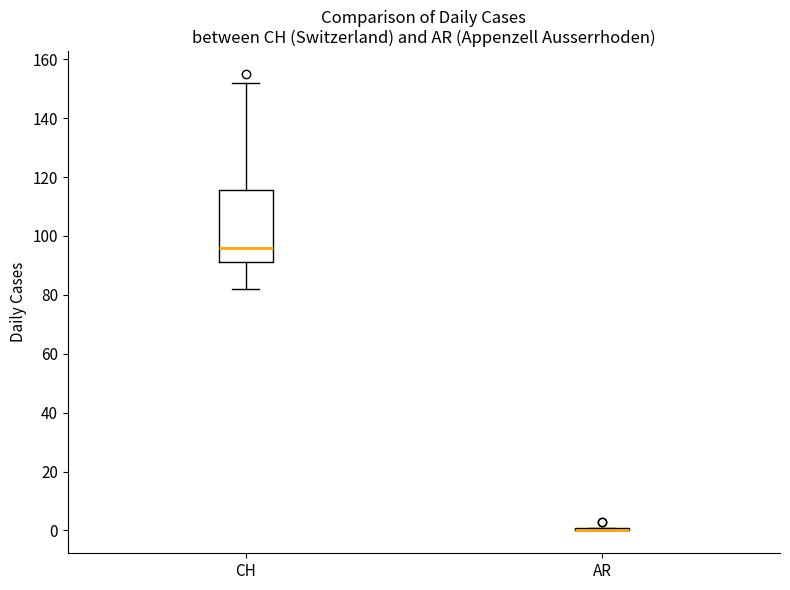

Reading left to right, transcribe this box plot: for each box, give where its median line is, the range the box spans, and where its two whiskers end, as read against the y-axis. The values are not printed on the chart, so give them approximately, as read against the axis.

CH: median 96, box 92 to 116, whiskers 82 to 152
AR: box collapsed to a line at 0, whiskers 0 to 2